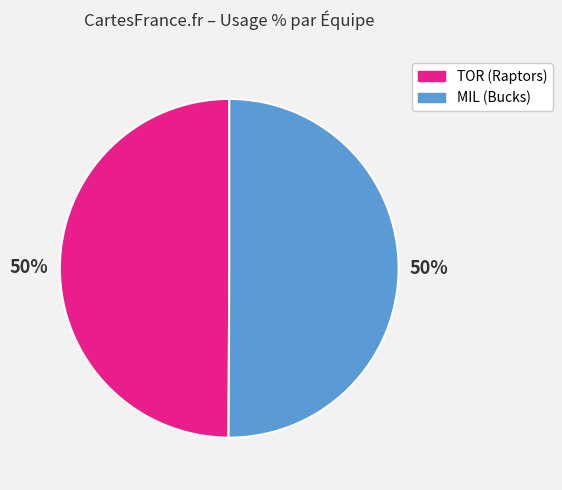

To the nearest percent, what is the average slice percentage?

50%